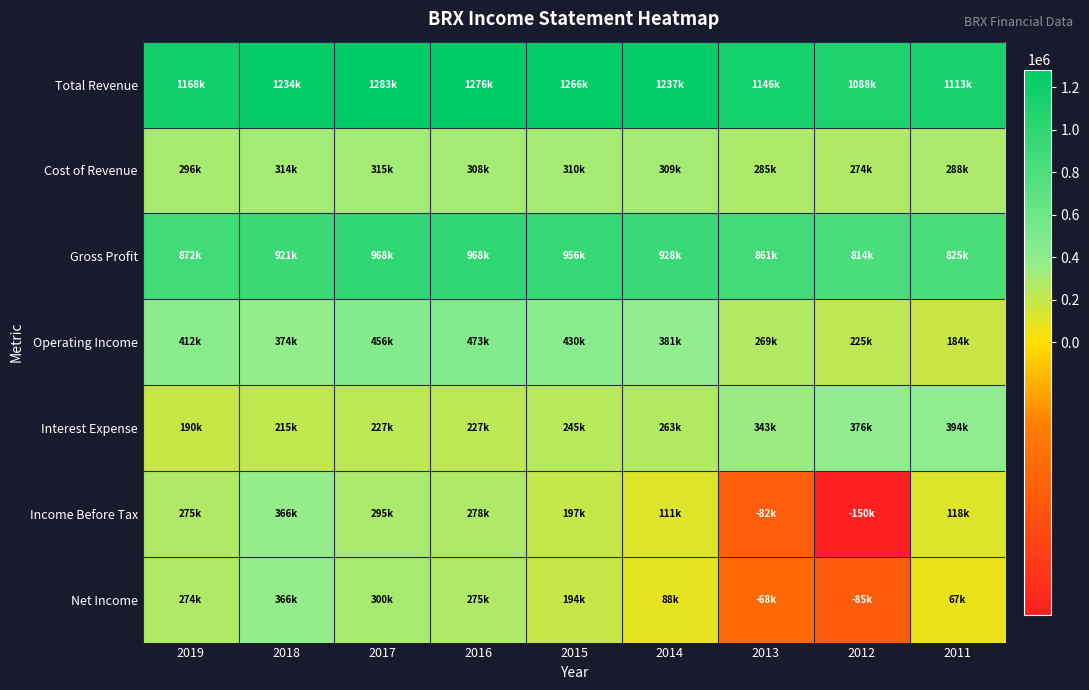

At how many categories does at least one series exceed 16297?

9